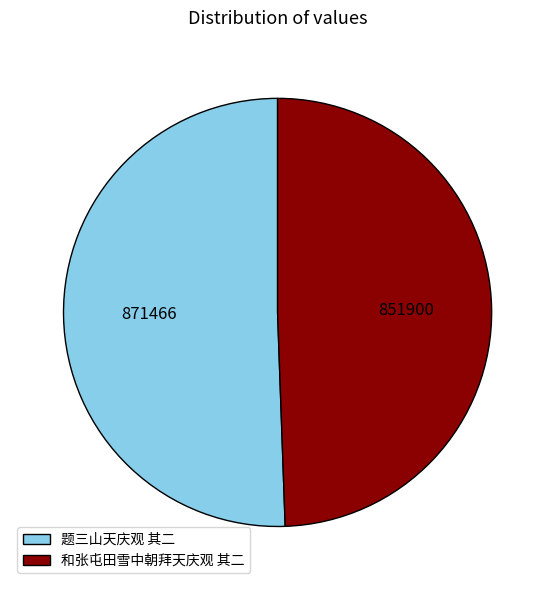

Count the number of slices in the pie.

2